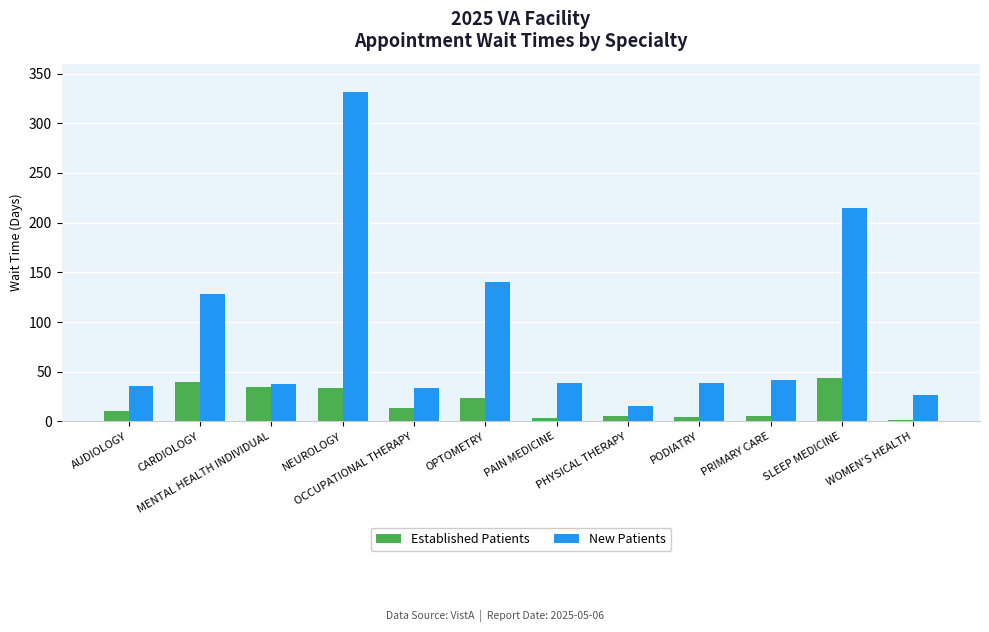

What is the label of the 12th bar from the right?

AUDIOLOGY